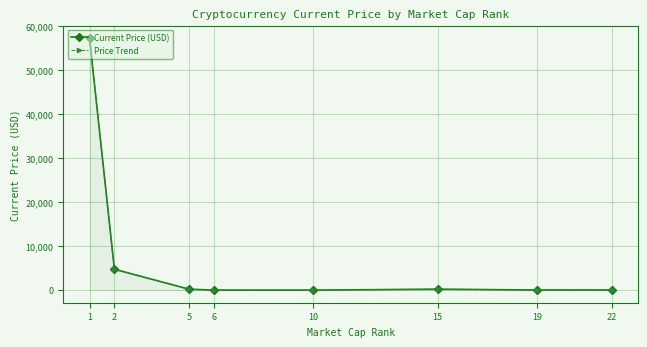

Reading left to right, what are all the values shown in this chart?

Current Price (USD): 57265.0	4746.4	215.3	1.6	0.2	211.6	26.0	22.2
Price Trend: 57265.0	4746.4	215.3	1.6	0.2	211.6	26.0	22.2